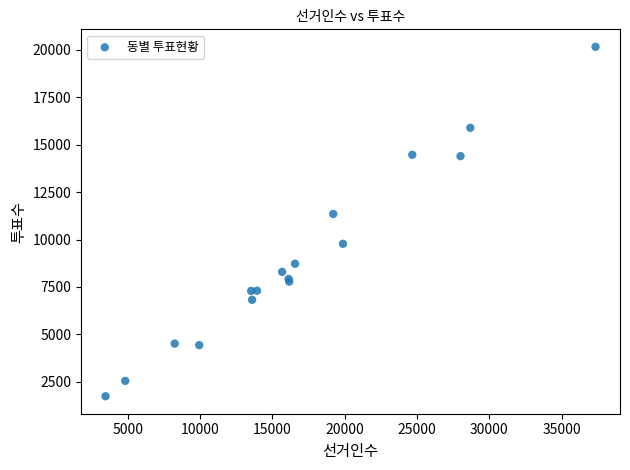

What Y value in the scatter plot is closest to 10951?

11349